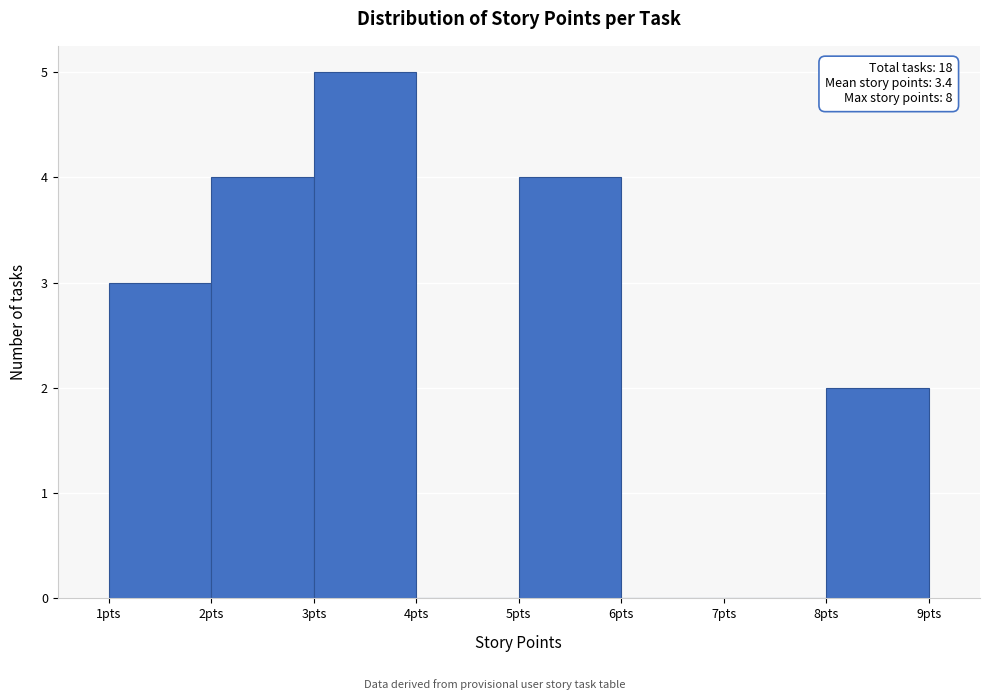

Which range on the x-axis has the tallest bar?

3 to 4